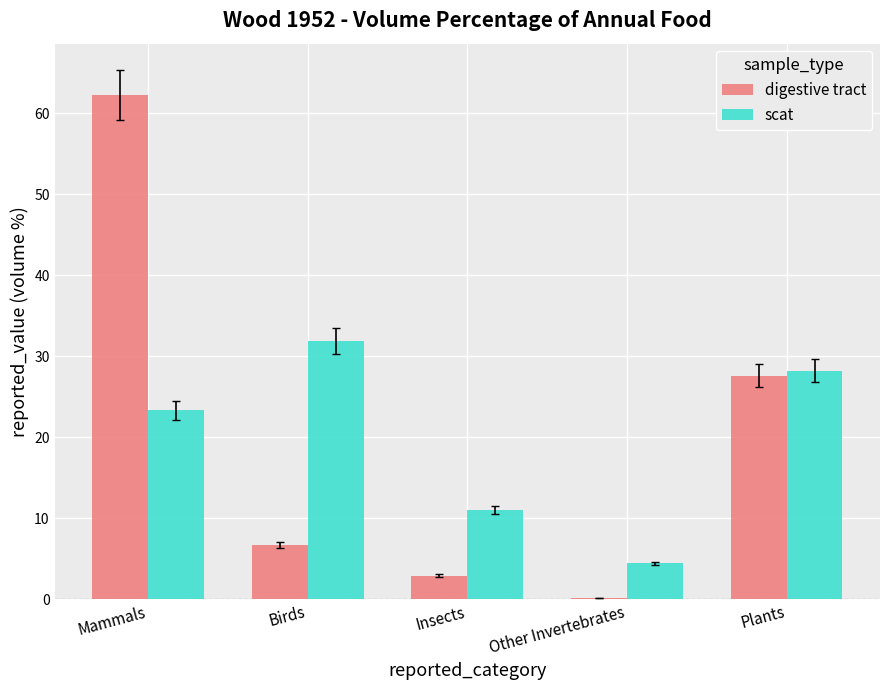

Between Mammals and Plants, which series saw the biggest shift?

digestive tract